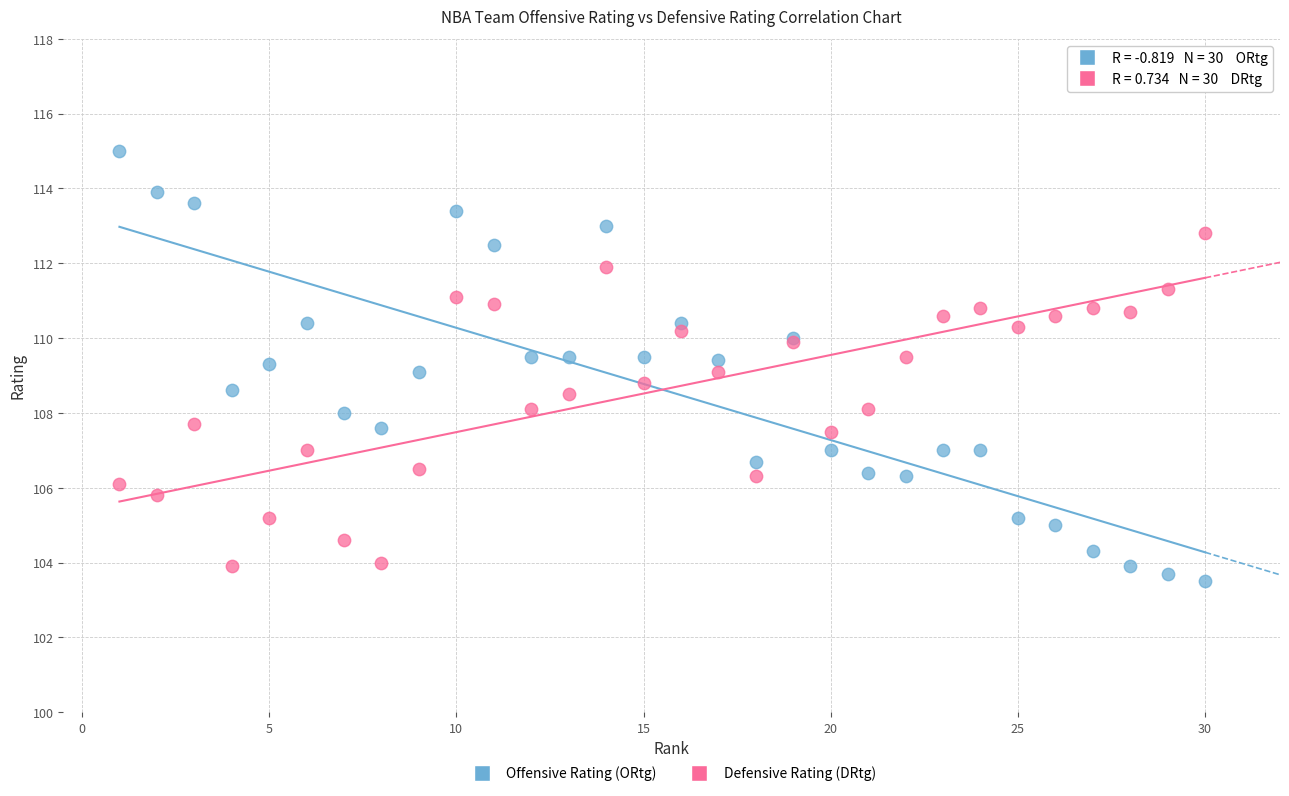

What is the X range (max minus min) for the scatter plot?

29.0